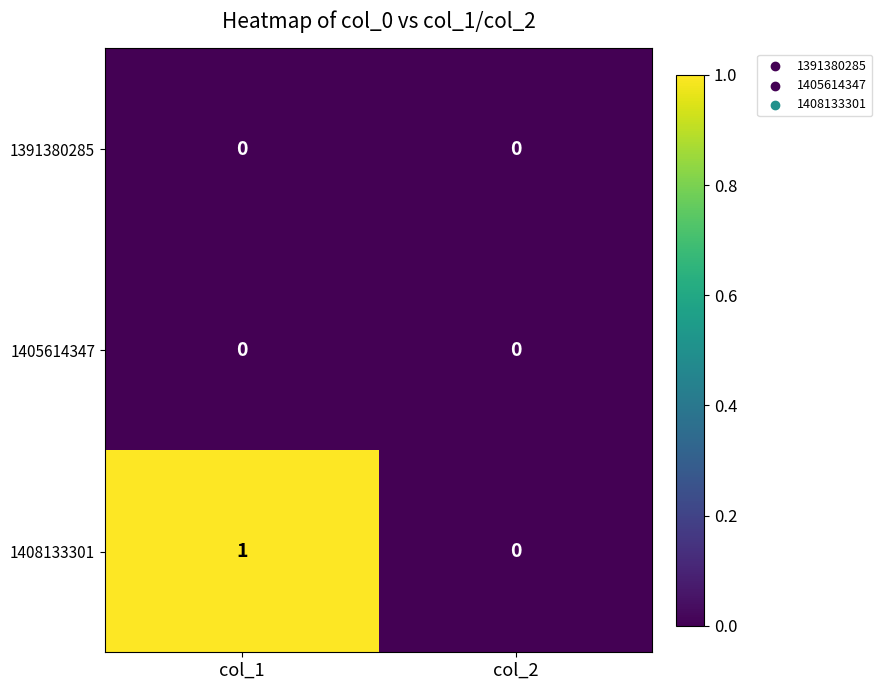

Which series has the largest total across all categories?

1408133301